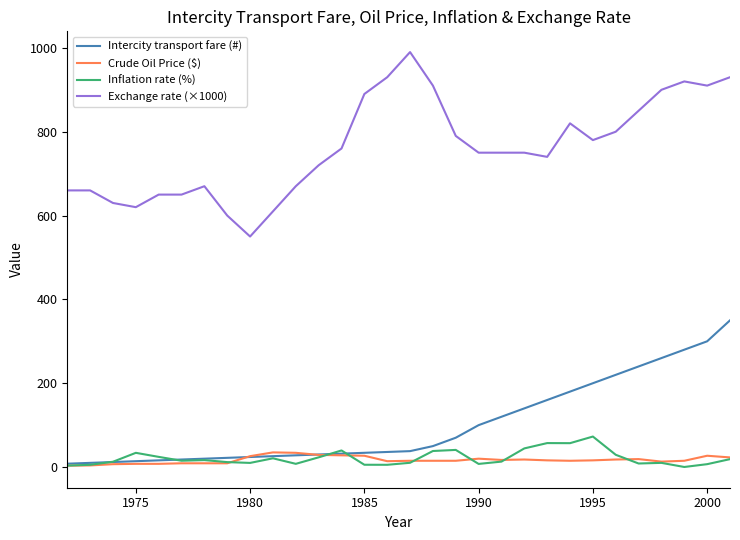

True or false: Exchange rate (×1000) and Crude Oil Price ($) cross at least once.

False